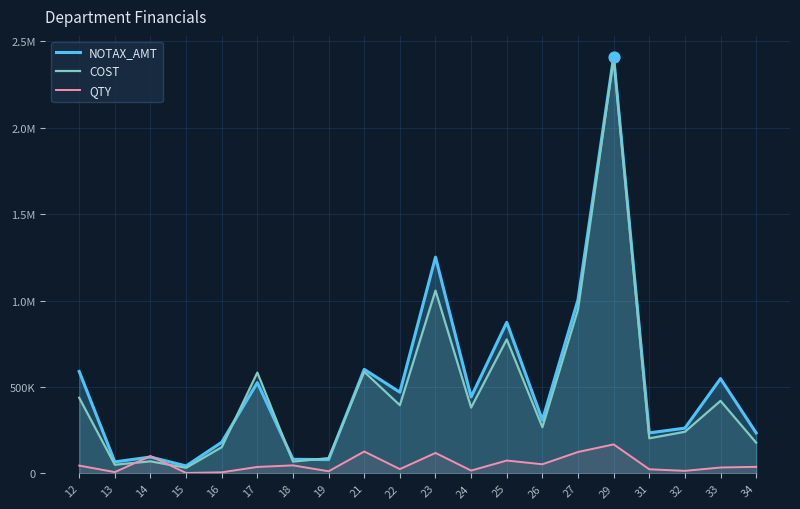

At which category is the sum across all series the highest?

29